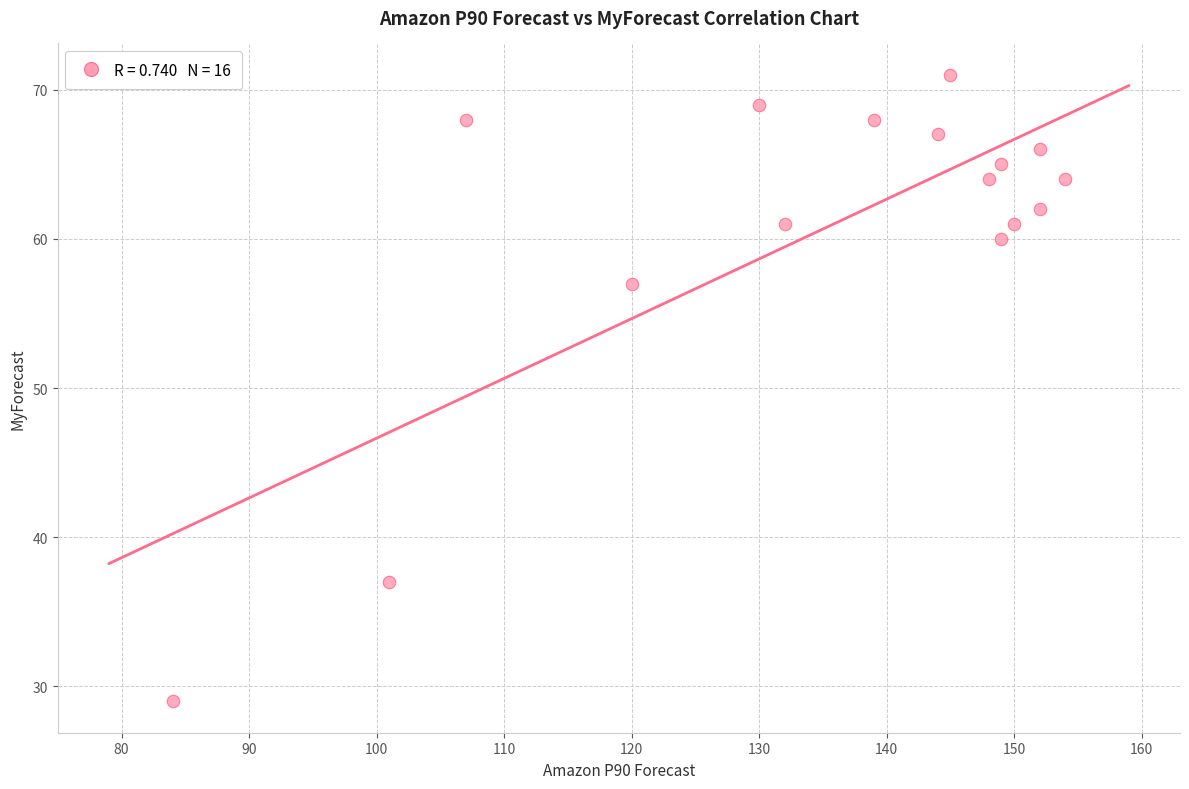

What is the range of Y values (max minus min)?

42